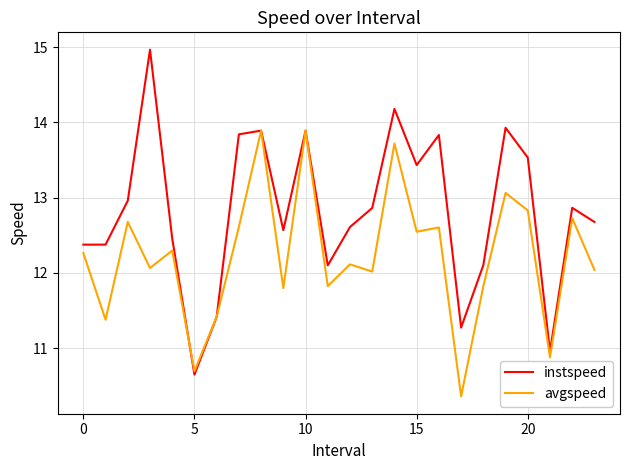

What is the maximum value for avgspeed?

13.9